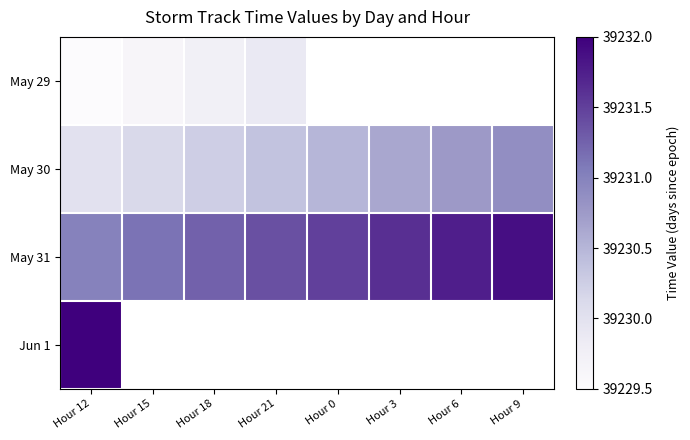

What is the minimum value shown in the chart?

39229.5